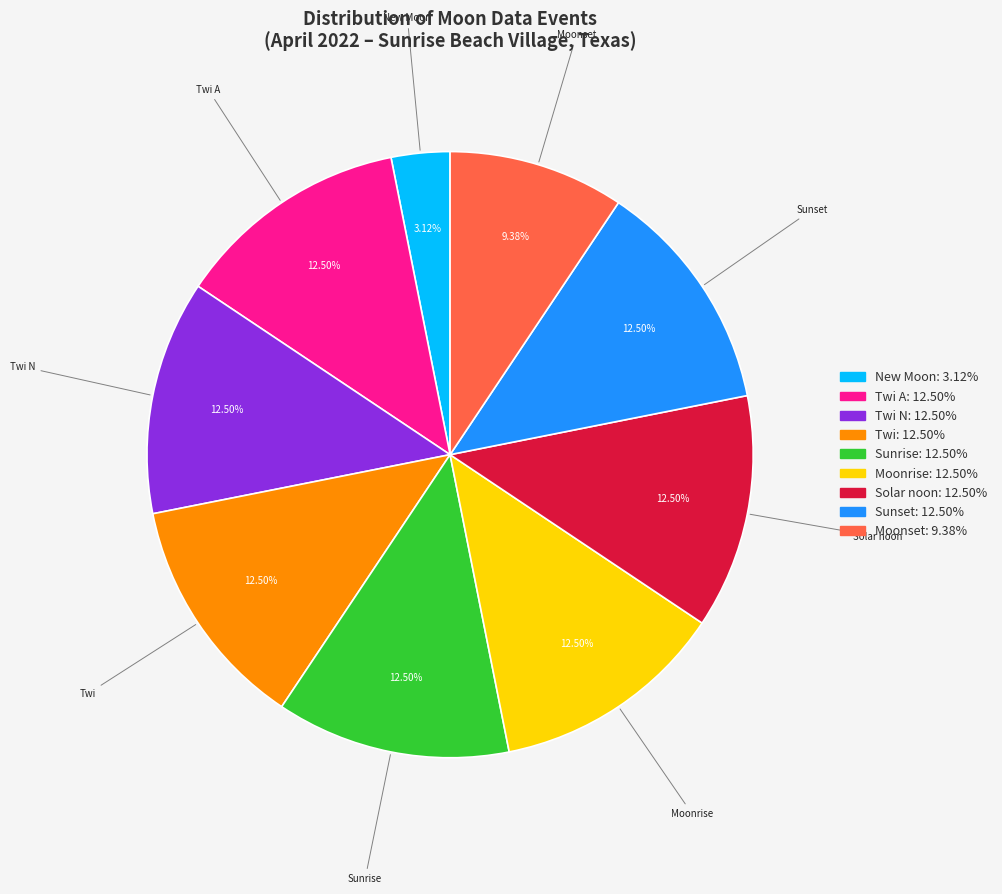

Is there any slice that represents more than half of the pie?

No